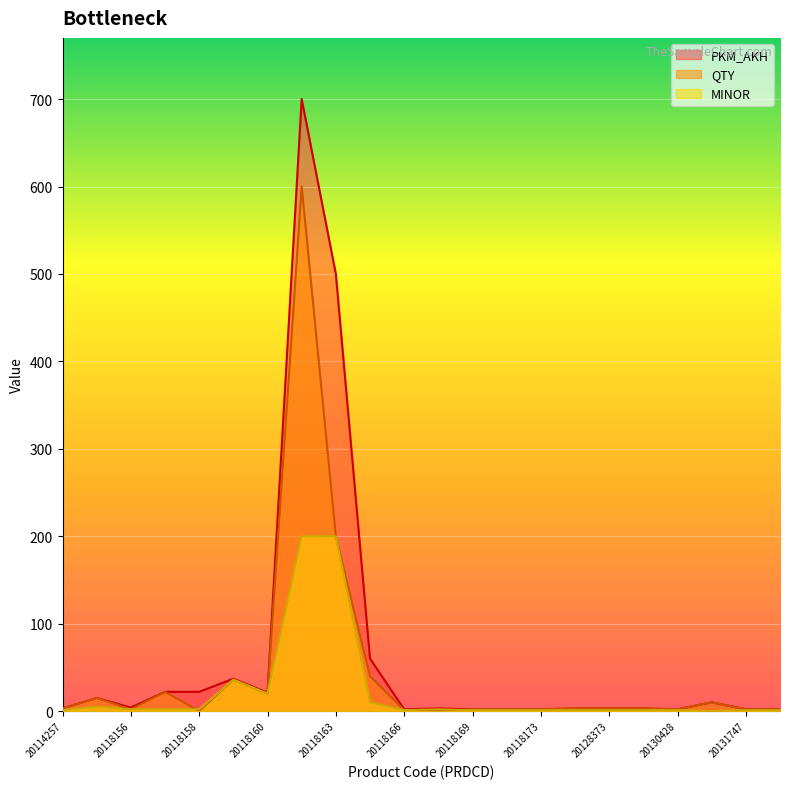

What is the difference between the highest and lowest values at 20128131?

2